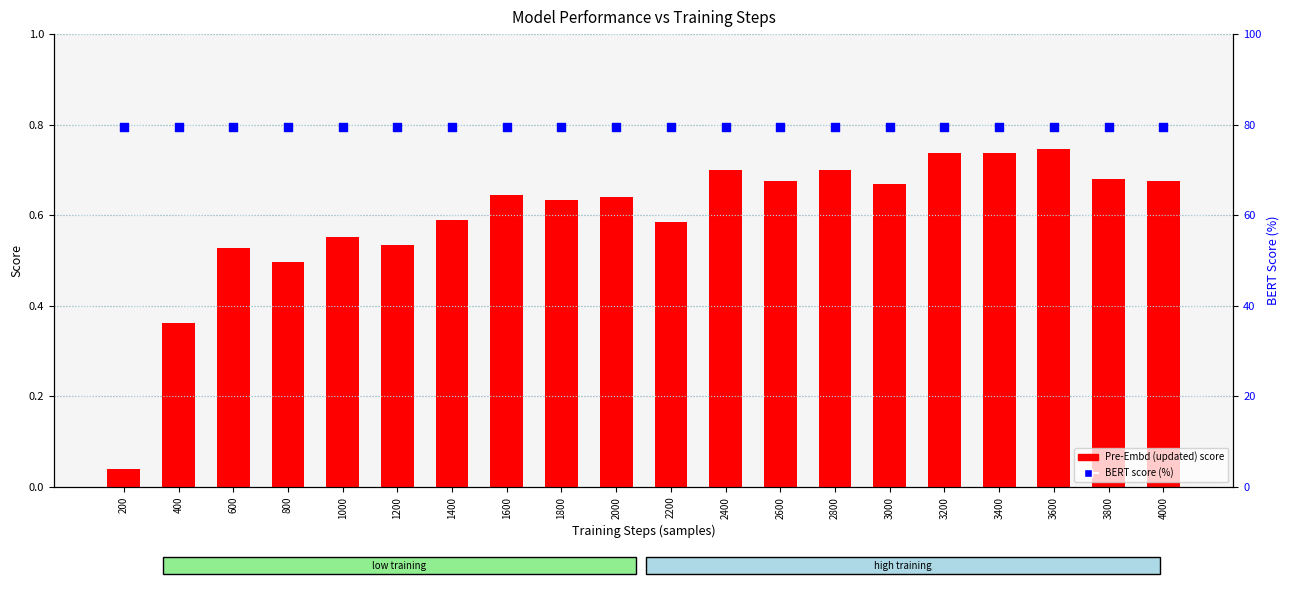

Which series contains the lowest Y value?

Pre-Embd (updated)